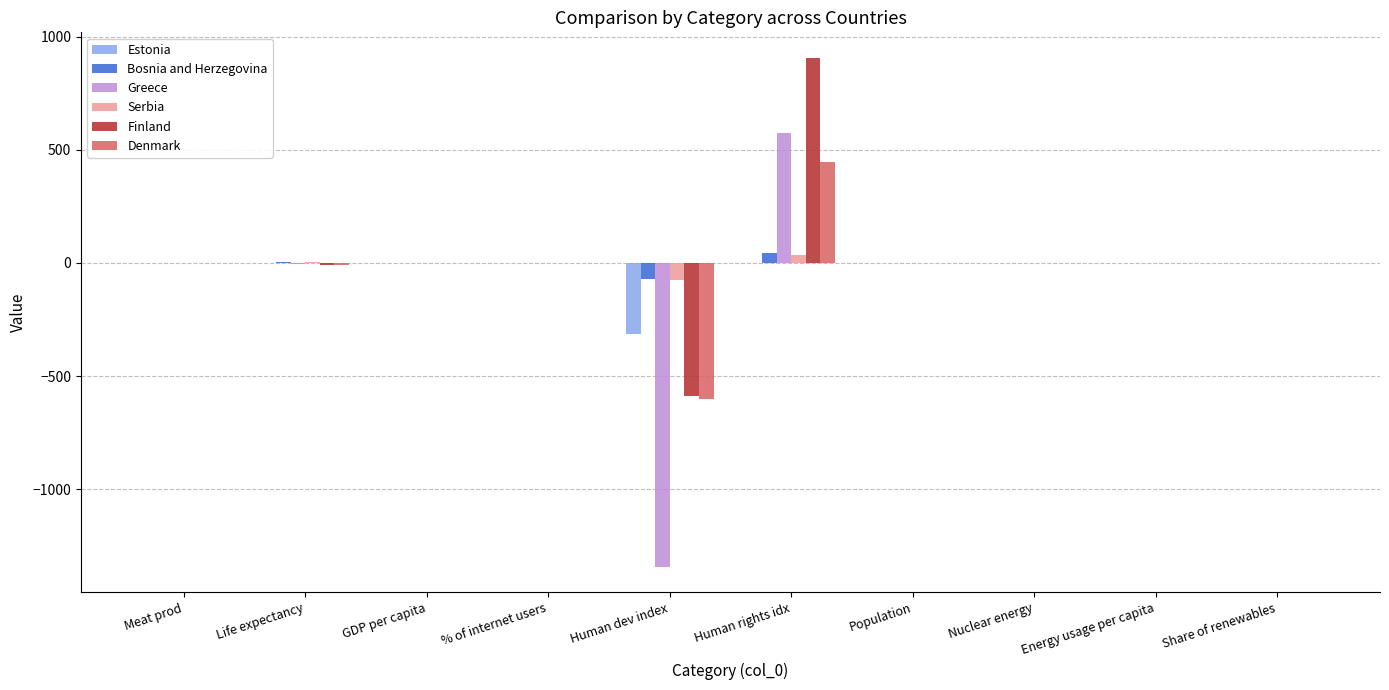

Is it true that Serbia equals 0.0 at Energy usage per capita?

True